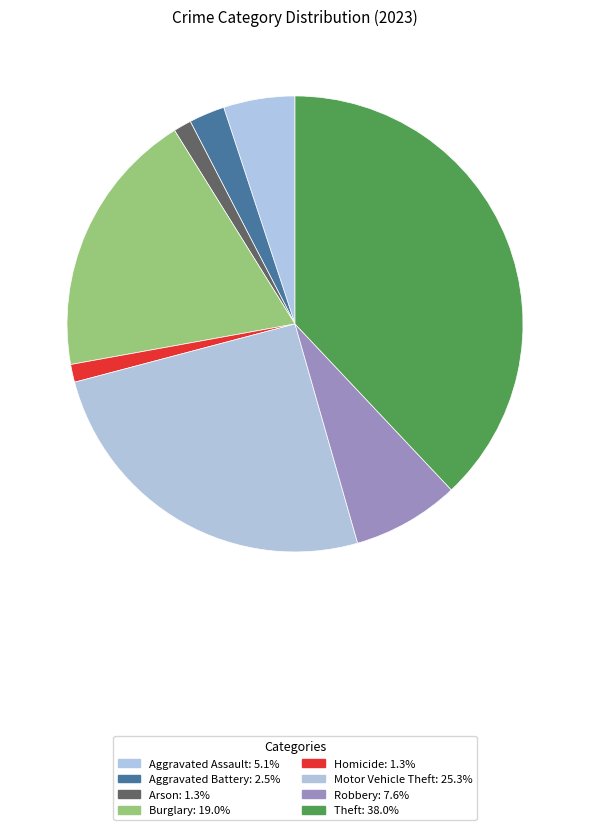

What is the largest slice in the pie chart?

Theft